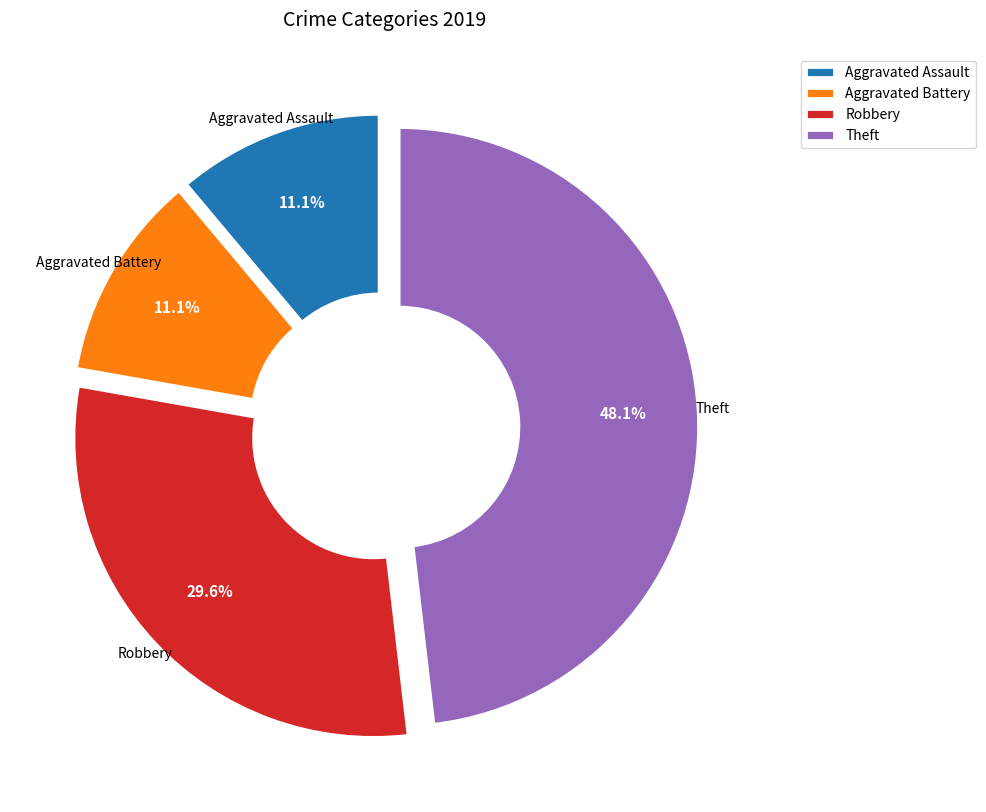

Which has a higher value, Aggravated Battery or Robbery?

Robbery